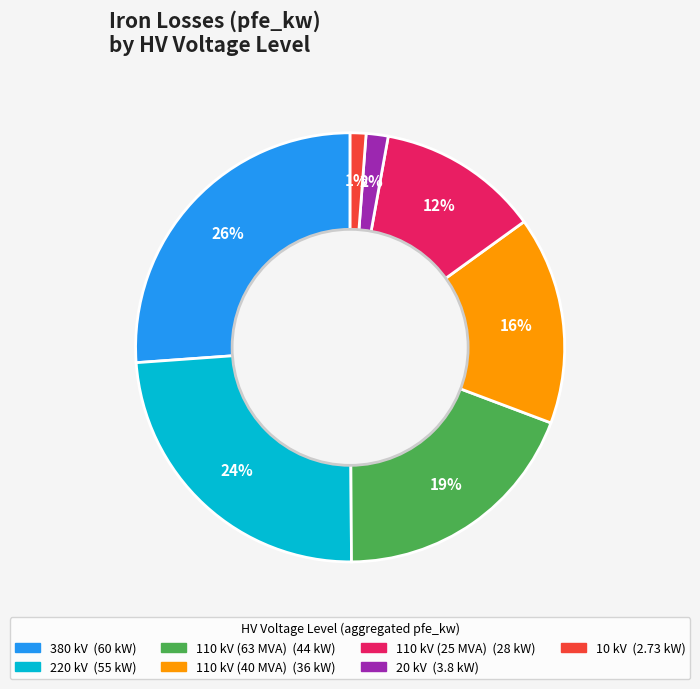

What percentage is the 110 kV (25 MVA) slice, to the nearest percent?

12%